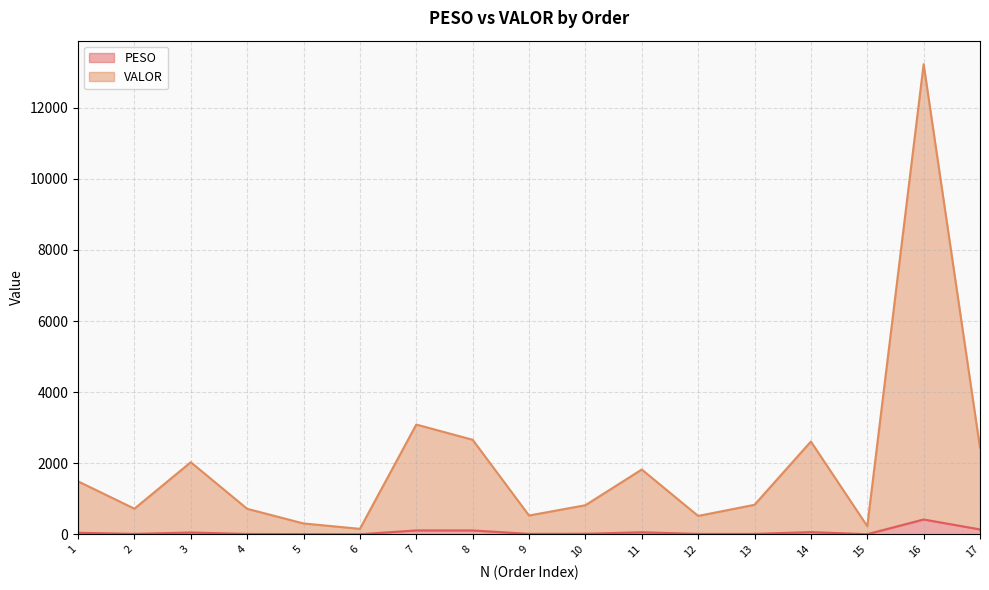

Between 13 and 4, which is larger?

13